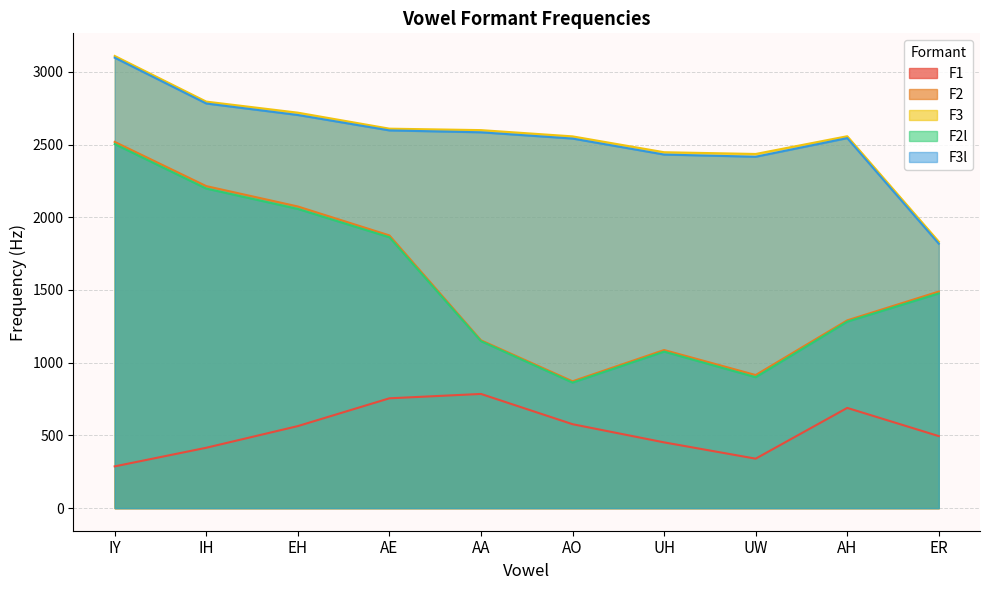

What is the label of the 8th point from the right?

EH